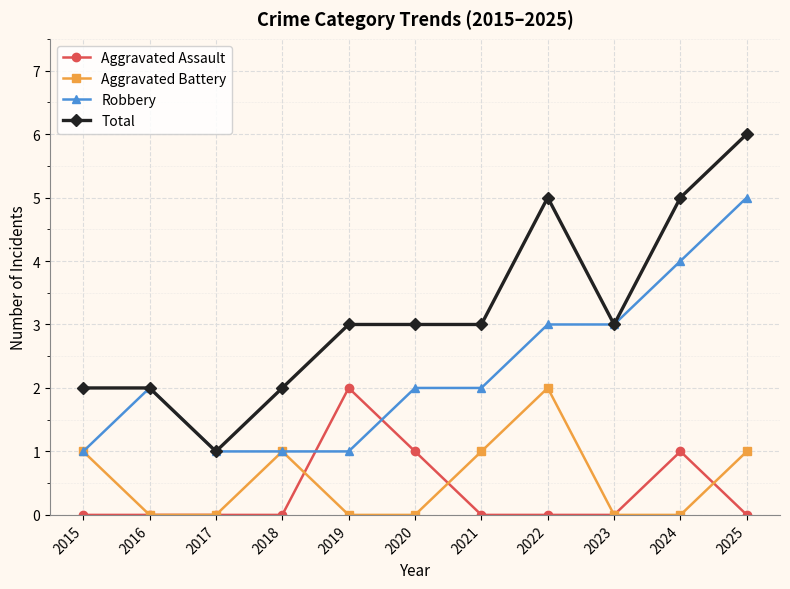

How many intersections are there between Aggravated Assault and Robbery?

2